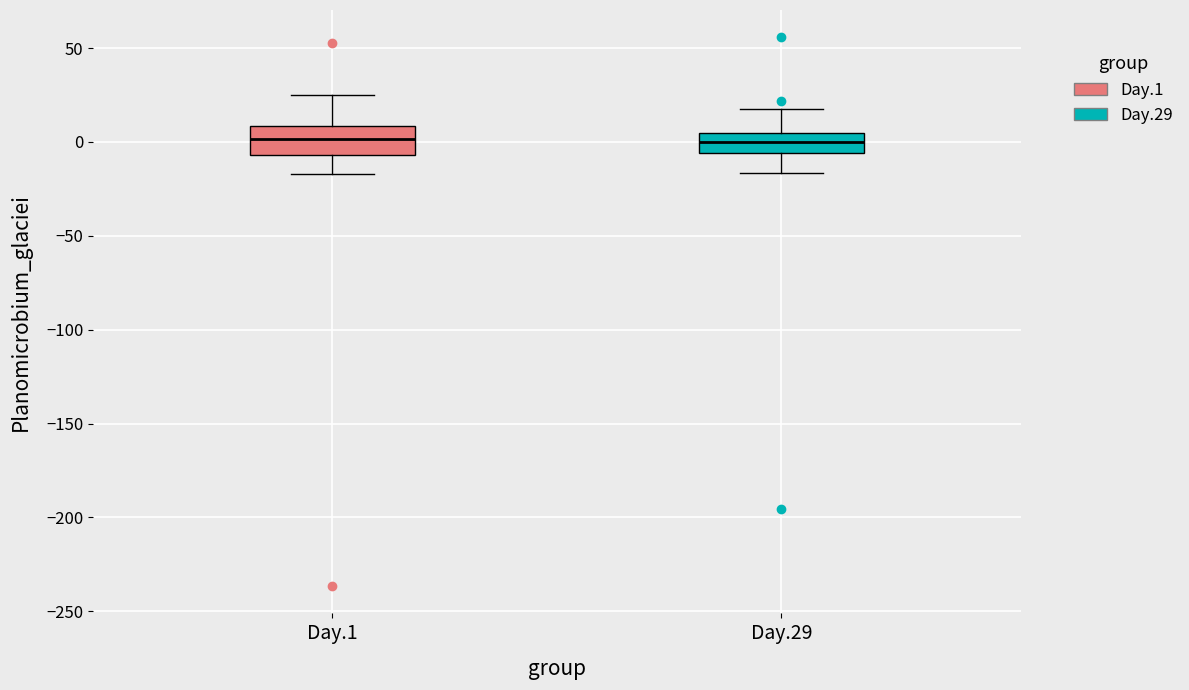

Reading left to right, read every box against the y-axis: the position of its median line, the range the box covers, and the ends of its whiskers. The values are not printed on the chart, so give them approximately, as read against the axis.

Day.1: median 0, box -5 to 10, whiskers -15 to 25
Day.29: median 0, box -5 to 5, whiskers -15 to 20